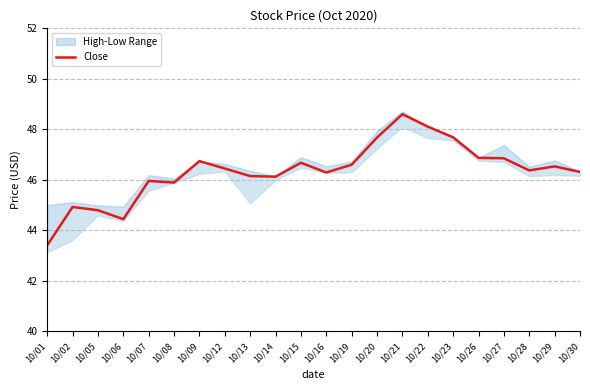

What is the smallest value displayed?

43.4